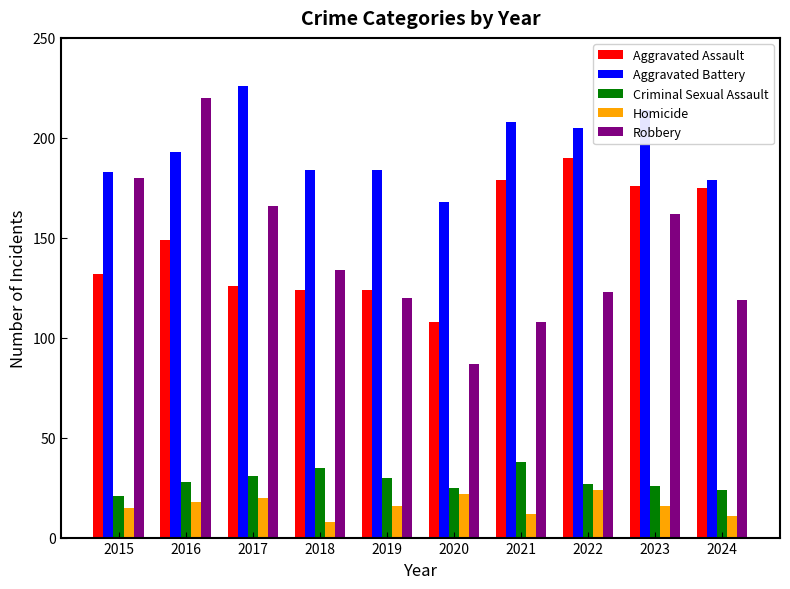

How many bars are there in total?

50